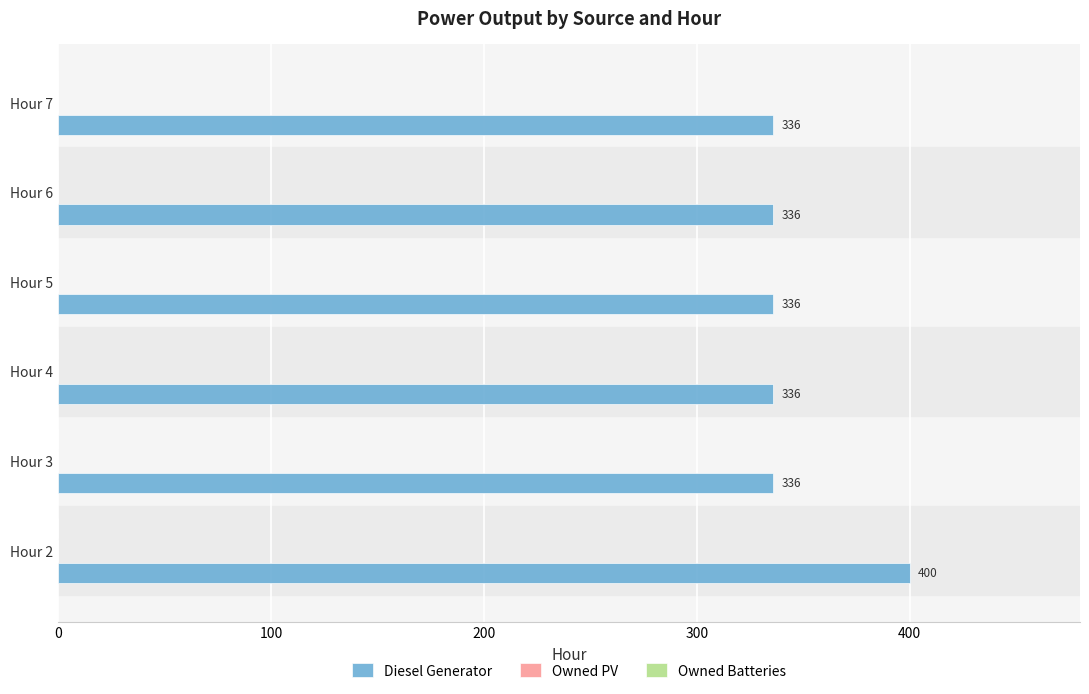

Reading bottom to top, list all the values displayed in this chart.

Hour 2=400	Hour 3=336	Hour 4=336	Hour 5=336	Hour 6=336	Hour 7=336